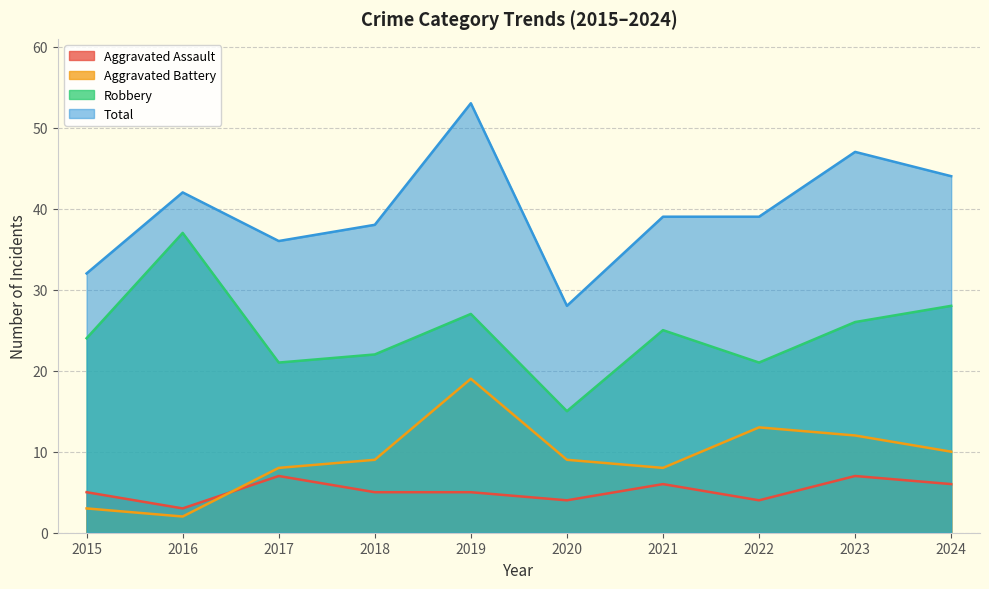

Which series has the widest spread of values?

Total